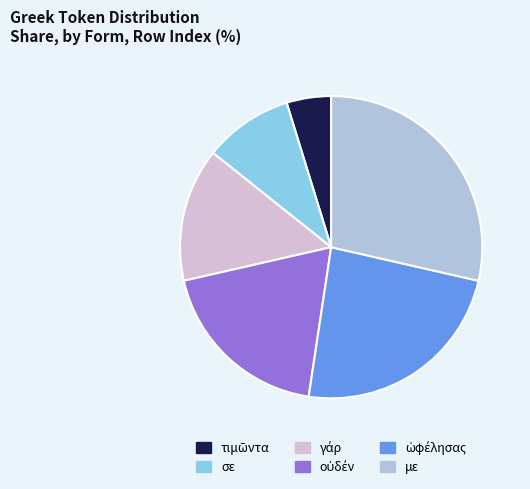

The σε slice represents 19% of the pie. True or false?

False